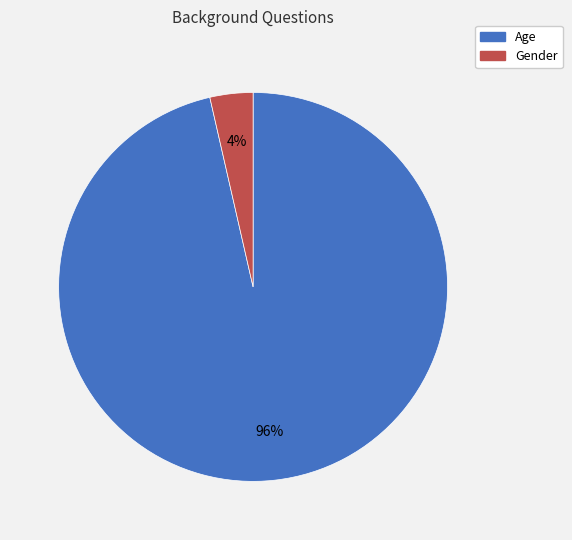

Which slice represents more than half of the pie?

Age